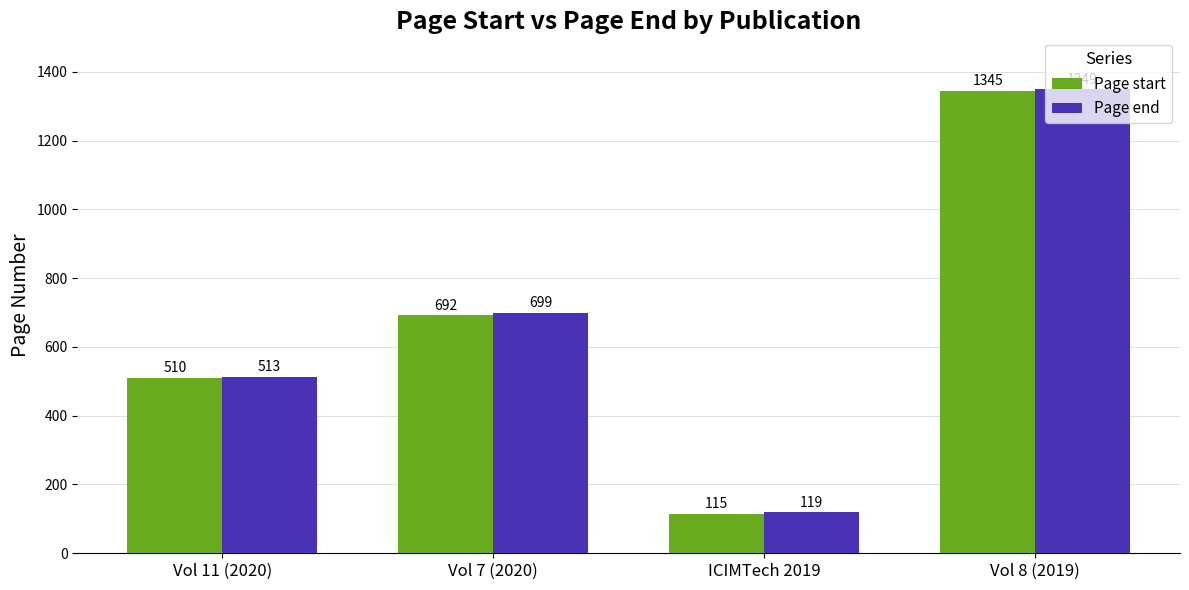

Is it true that Page start equals 510 at Vol 11 (2020)?

True